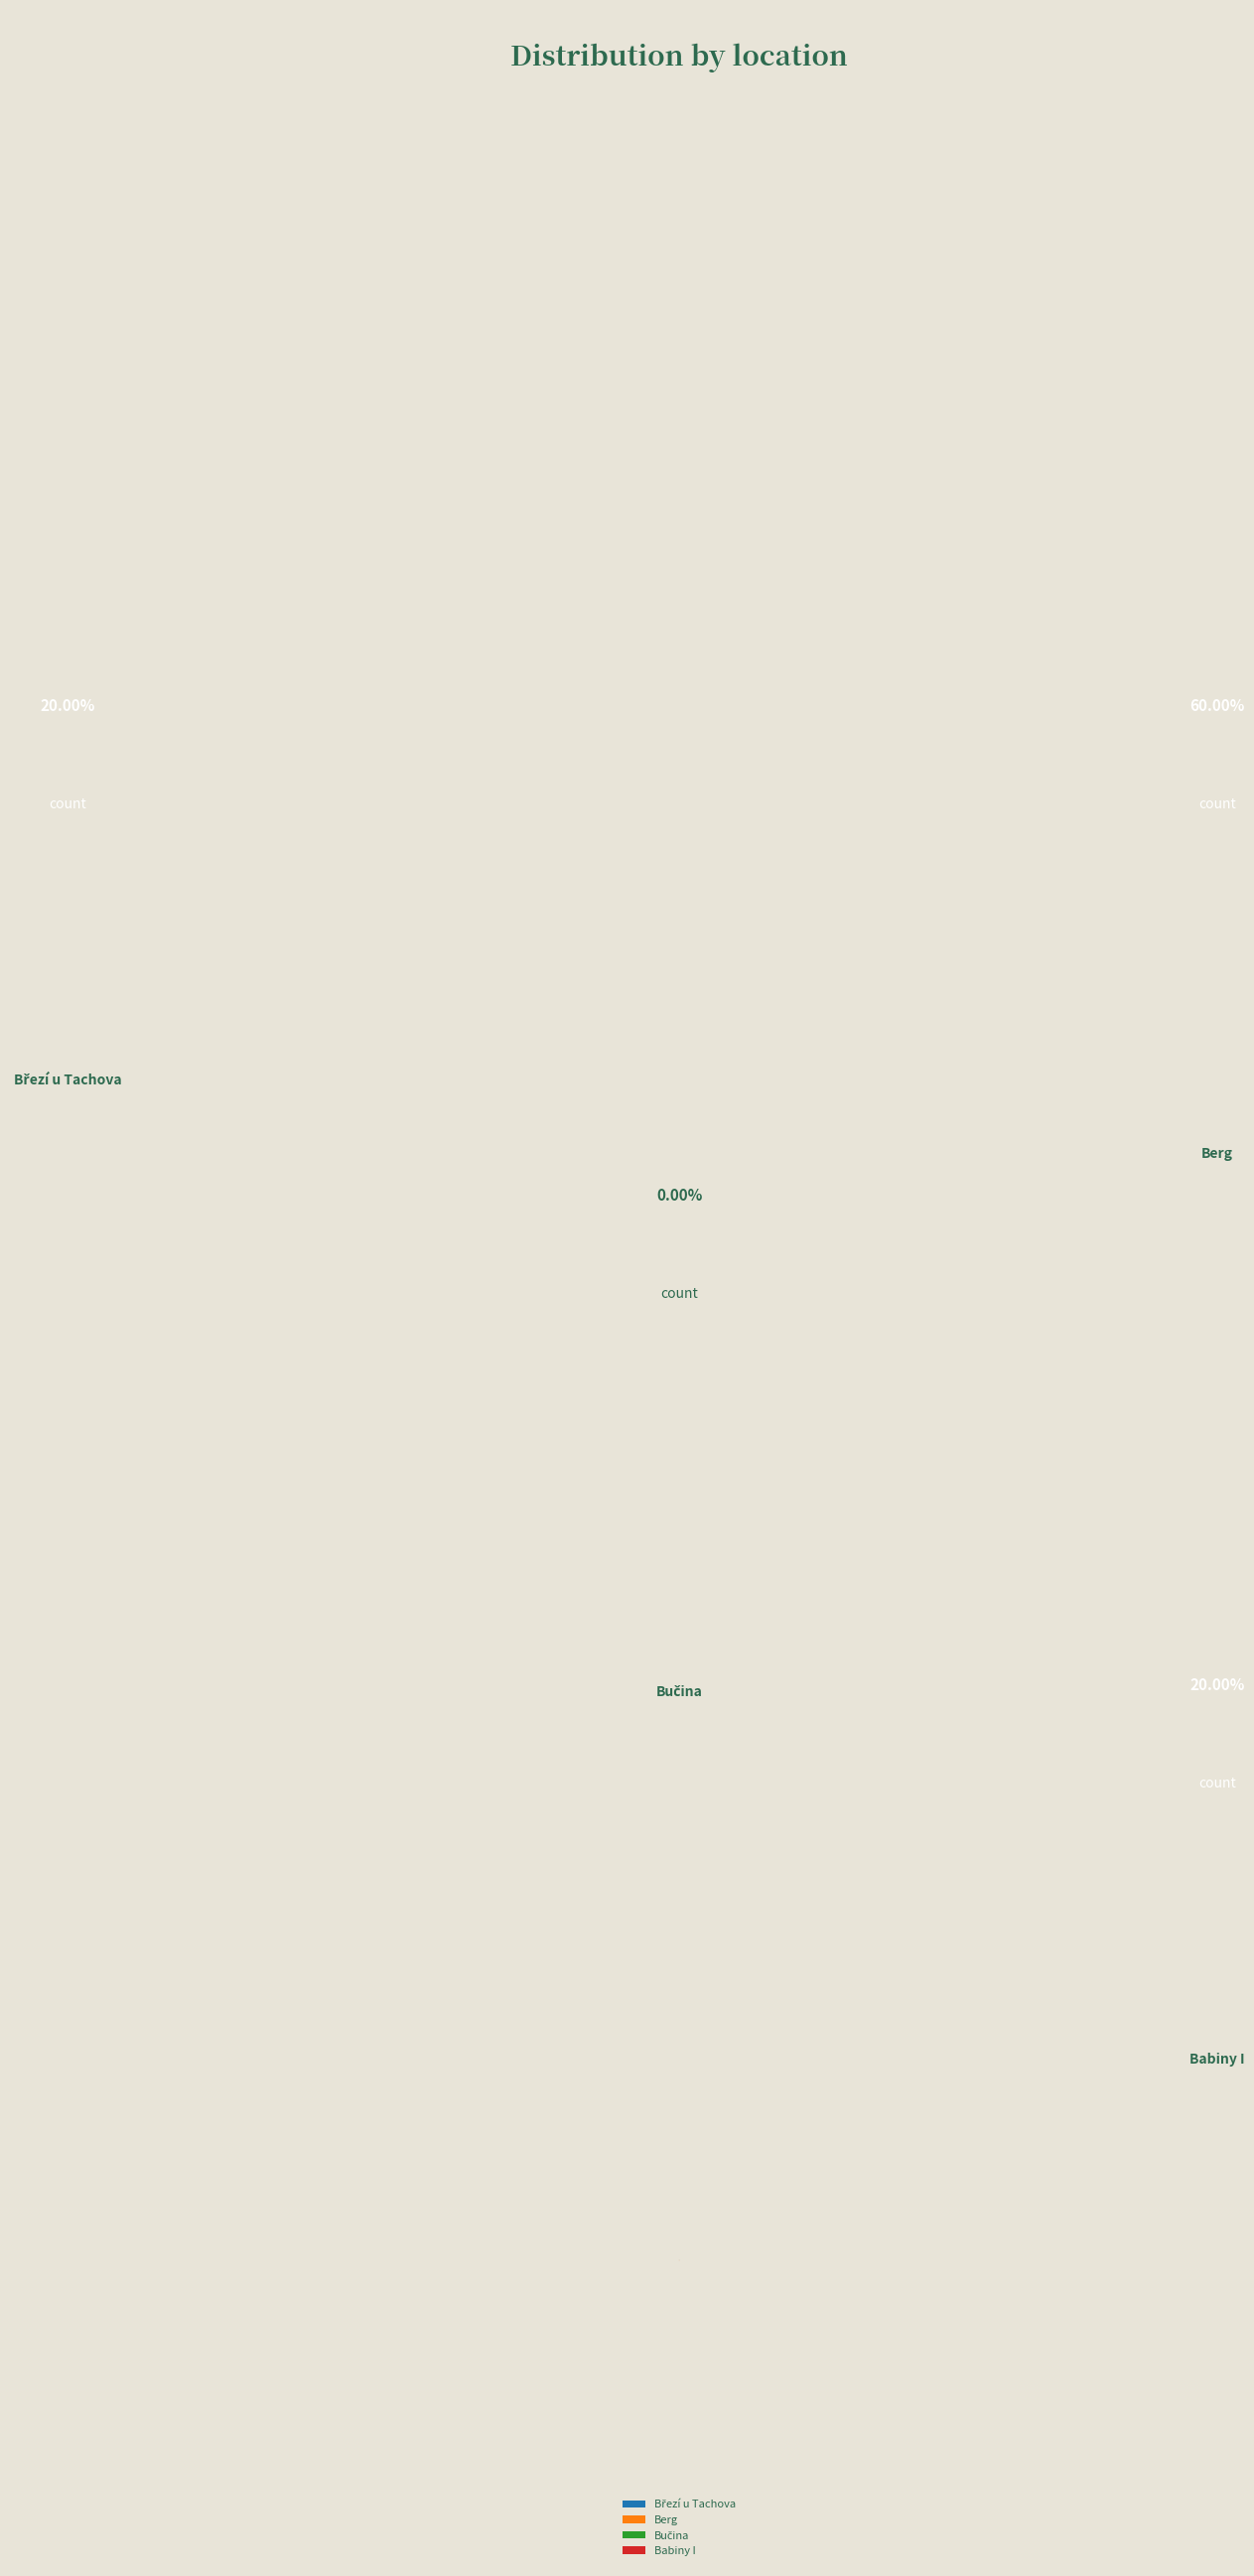

To the nearest percent, what portion does Berg represent?

60%